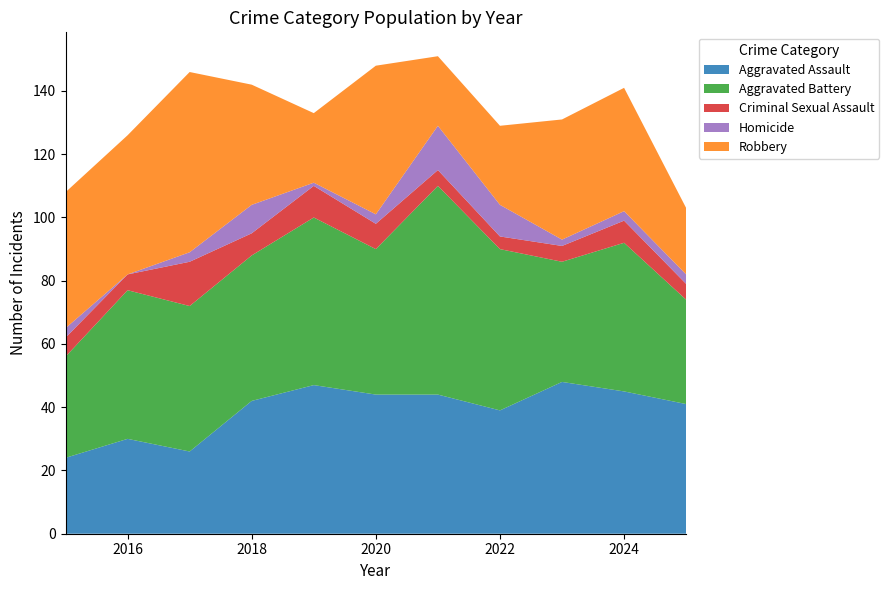

Reading left to right, transcribe all the data shown in this chart.

Aggravated Assault: 2015=24	2016=30	2017=26	2018=42	2019=47	2020=44	2021=44	2022=39	2023=48	2024=45	2025=41
Aggravated Battery: 2015=32	2016=47	2017=46	2018=46	2019=53	2020=46	2021=66	2022=51	2023=38	2024=47	2025=33
Criminal Sexual Assault: 2015=6	2016=5	2017=14	2018=7	2019=10	2020=8	2021=5	2022=4	2023=5	2024=7	2025=5
Homicide: 2015=3	2016=0	2017=3	2018=9	2019=1	2020=3	2021=14	2022=10	2023=2	2024=3	2025=3
Robbery: 2015=43	2016=44	2017=57	2018=38	2019=22	2020=47	2021=22	2022=25	2023=38	2024=39	2025=21